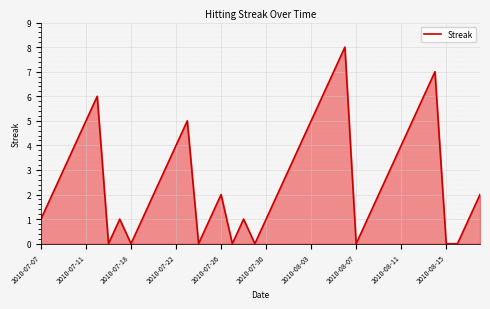

Reading left to right, what are all the values shown in this chart?

1	2	3	4	5	6	0	1	0	1	2	3	4	5	0	1	2	0	1	0	1	2	3	4	5	6	7	8	0	1	2	3	4	5	6	7	0	0	1	2